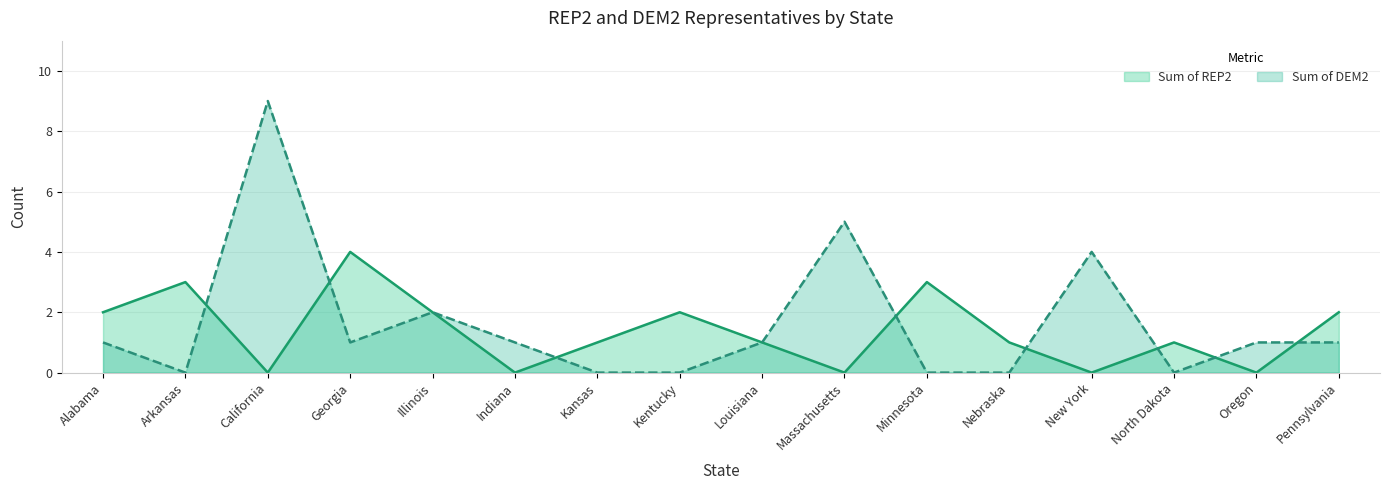

True or false: Sum of DEM2 has more than 1 points higher than both neighbors.

True